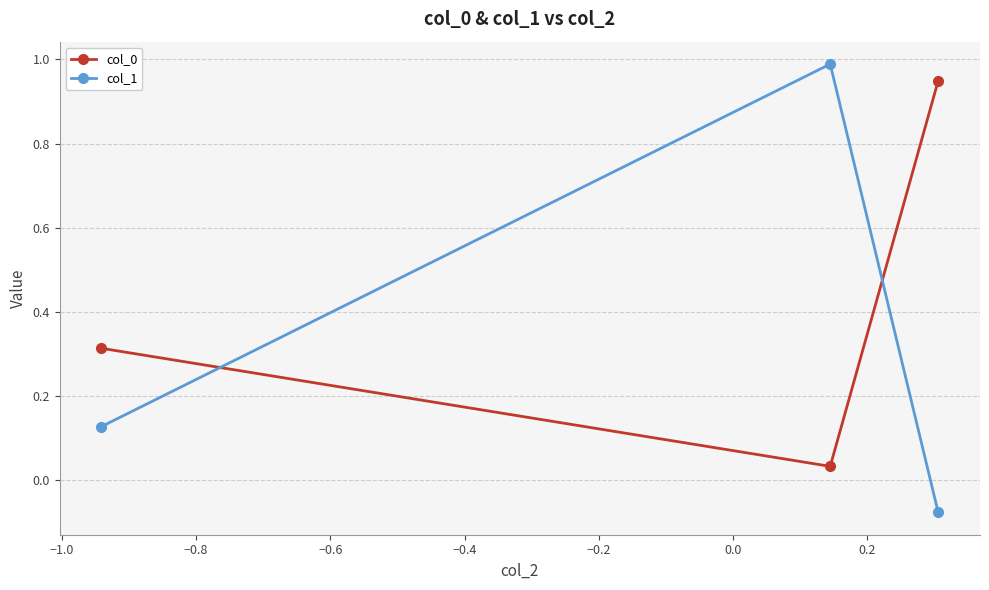

Which series has the largest range (max minus min)?

col_1